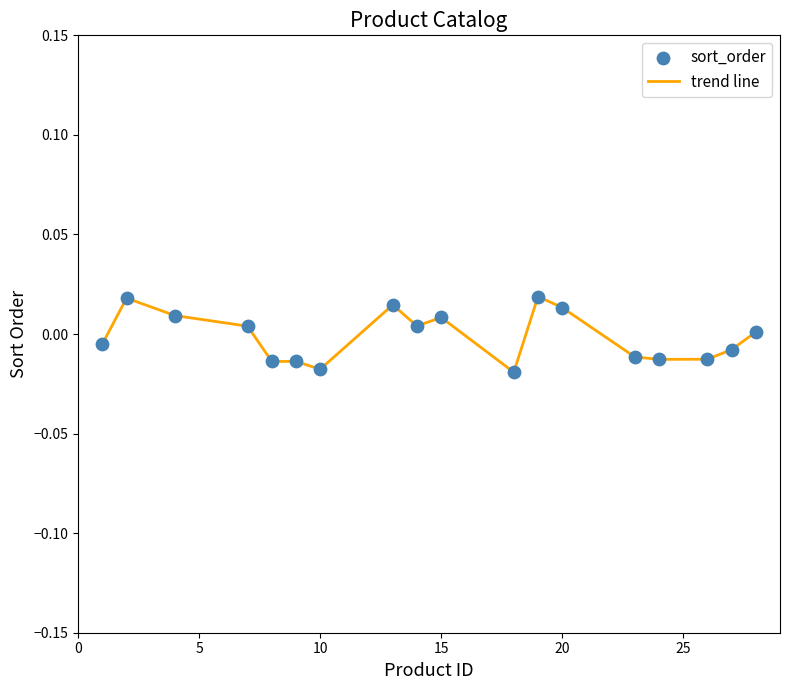

Does the chart have visible grid lines?

No